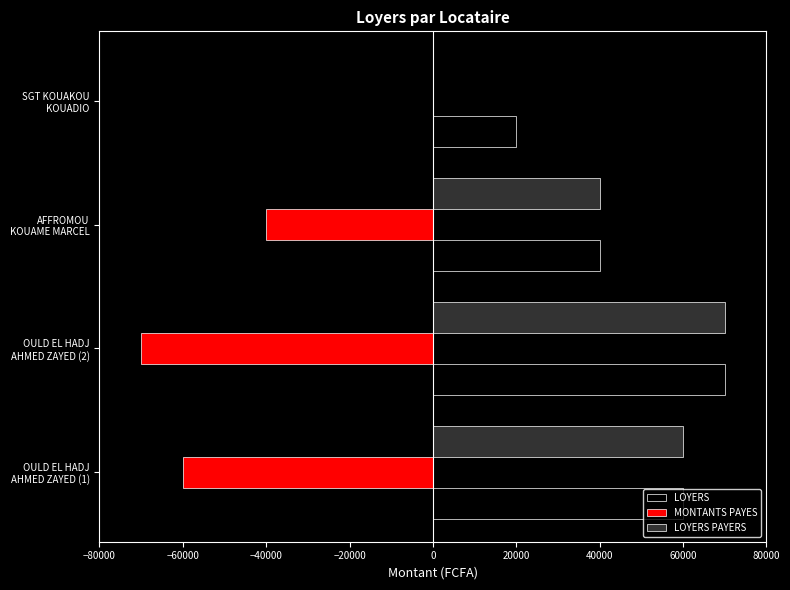

What are all the series names shown in the legend?

LOYERS, MONTANTS PAYES, LOYERS PAYERS